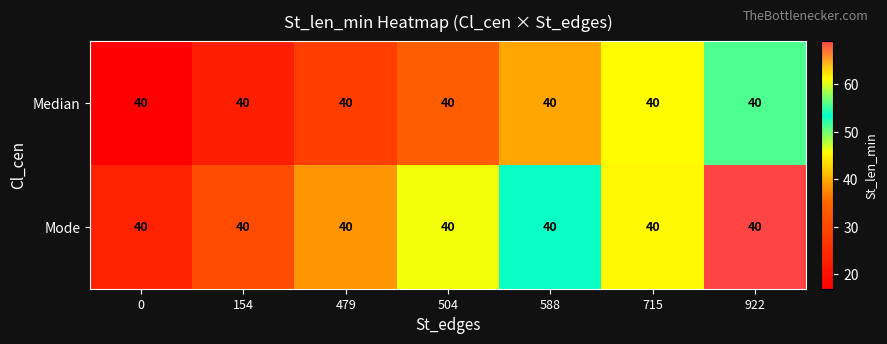

What is the maximum value for Mode?

69.0